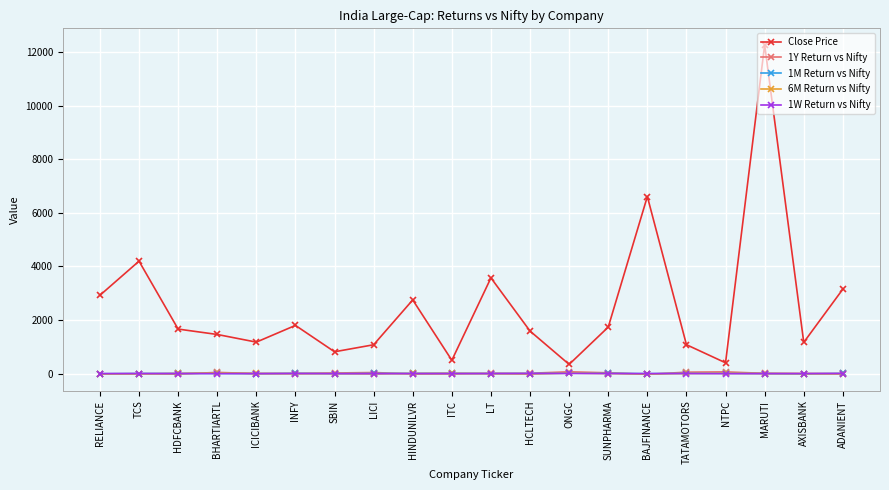

Which series has the largest total across all categories?

Close Price